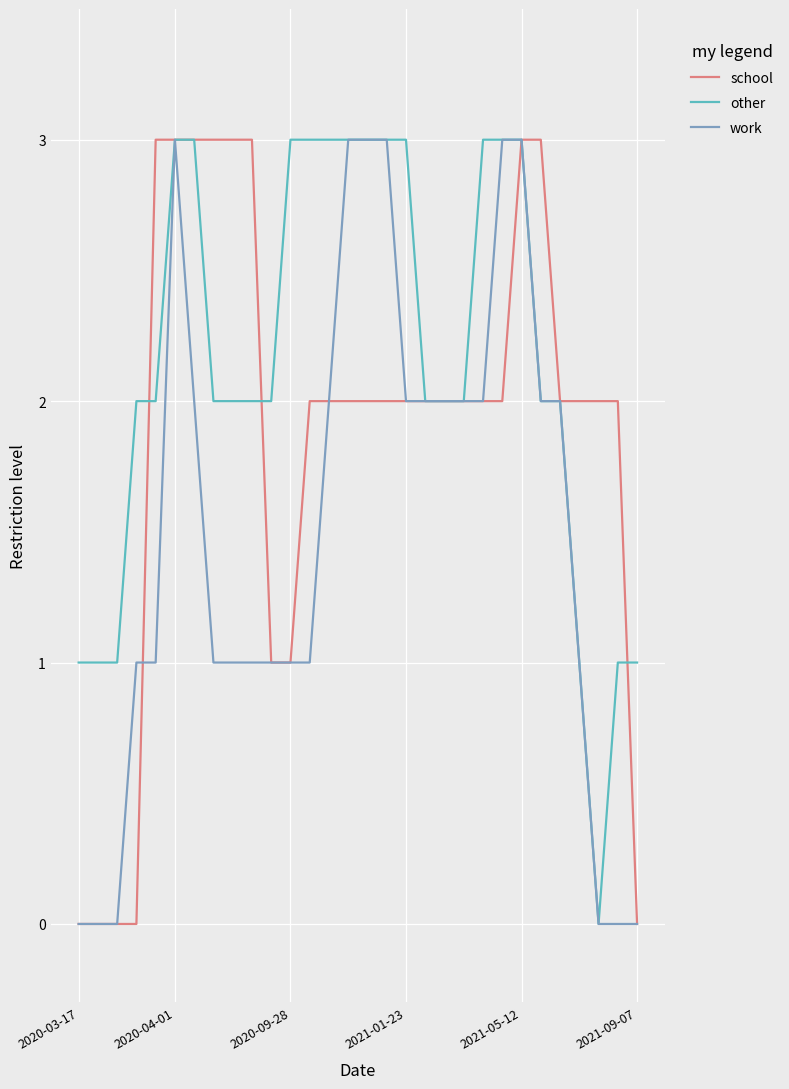

Which series has the largest total across all categories?

other